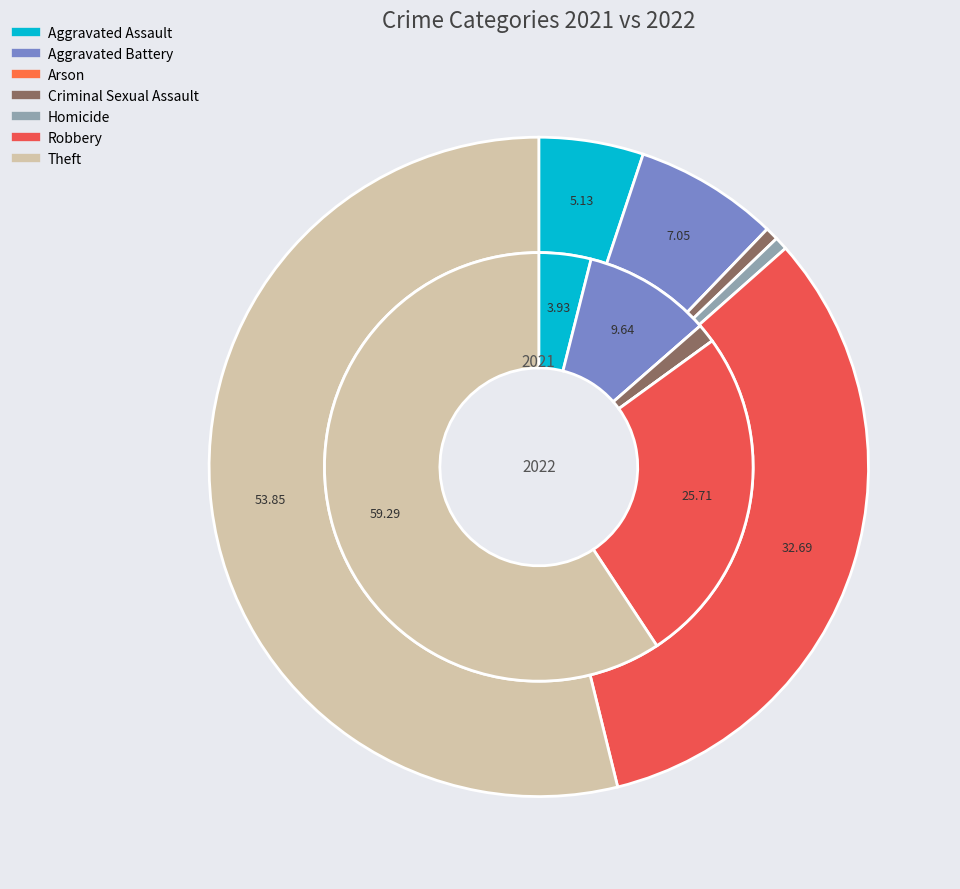

Does any single category account for the majority?

Yes